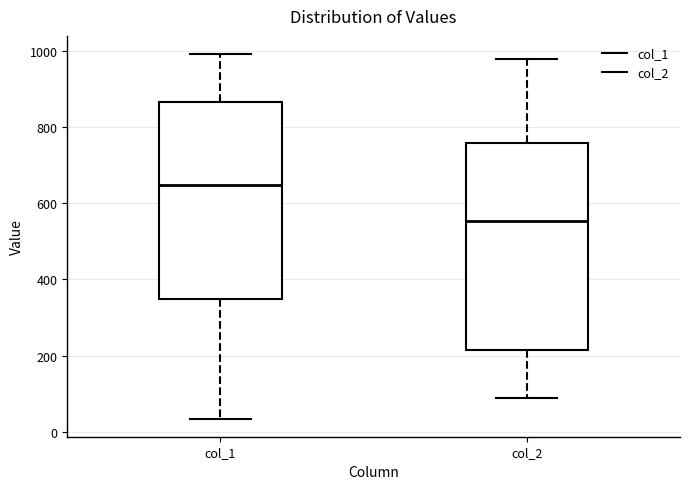

Reading left to right, read every box against the y-axis: the position of its median line, the range the box covers, and the ends of its whiskers. The values are not printed on the chart, so give them approximately, as read against the axis.

col_1: median 640, box 340 to 860, whiskers 40 to 1000
col_2: median 560, box 220 to 760, whiskers 100 to 980